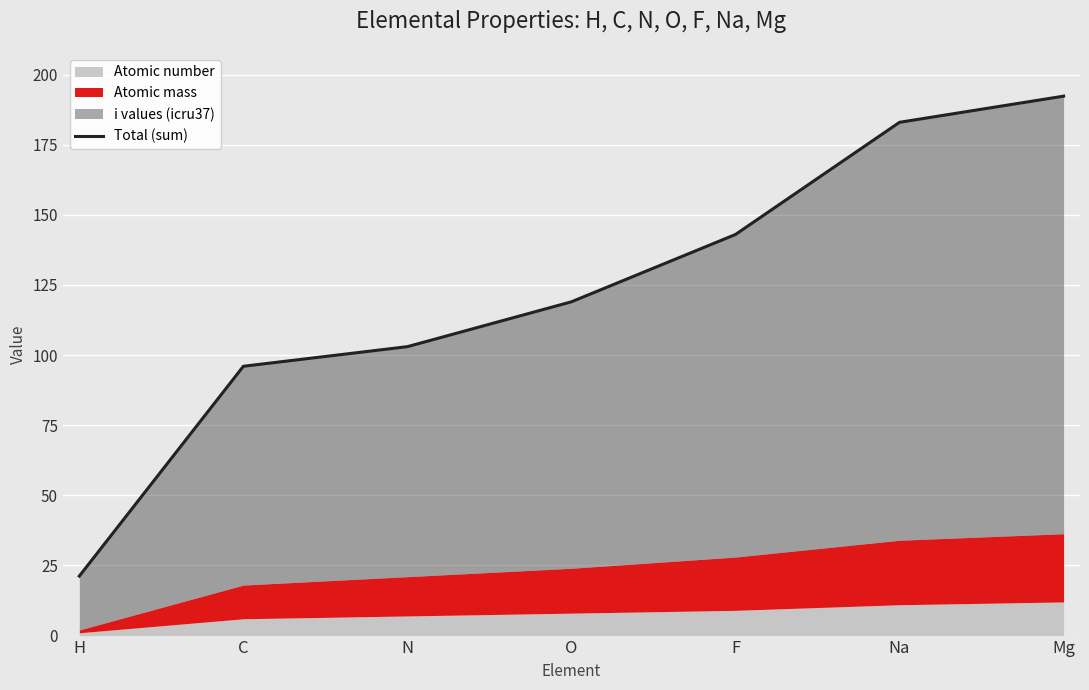

What is the sum of all values?

857.5